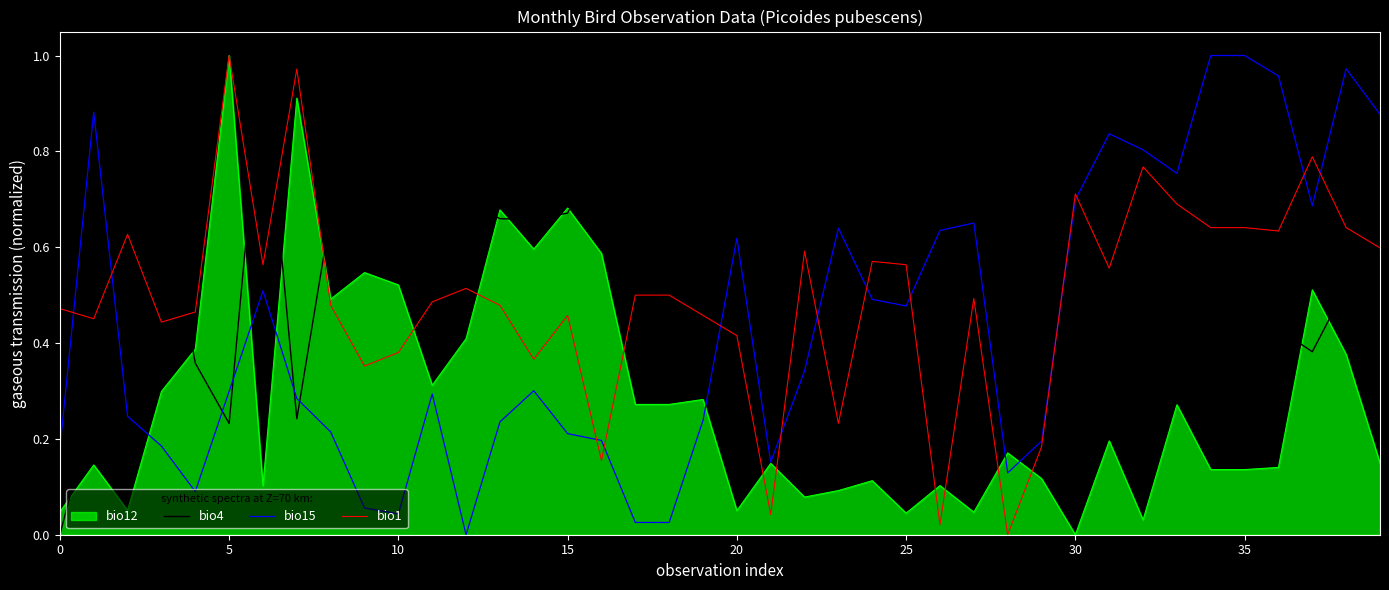

After their last crossing, which series has the higher values: bio15 or bio1?

bio15